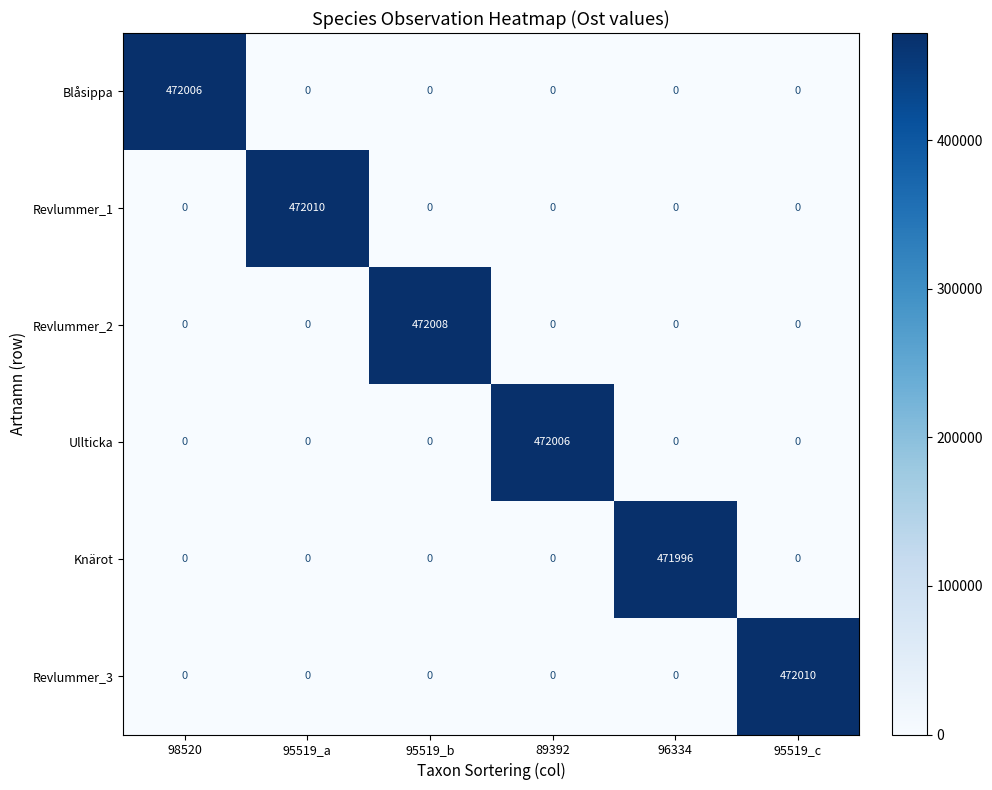

Is the value of Knärot at 95519_b greater than the value of Revlummer_3 at 95519_c?

No